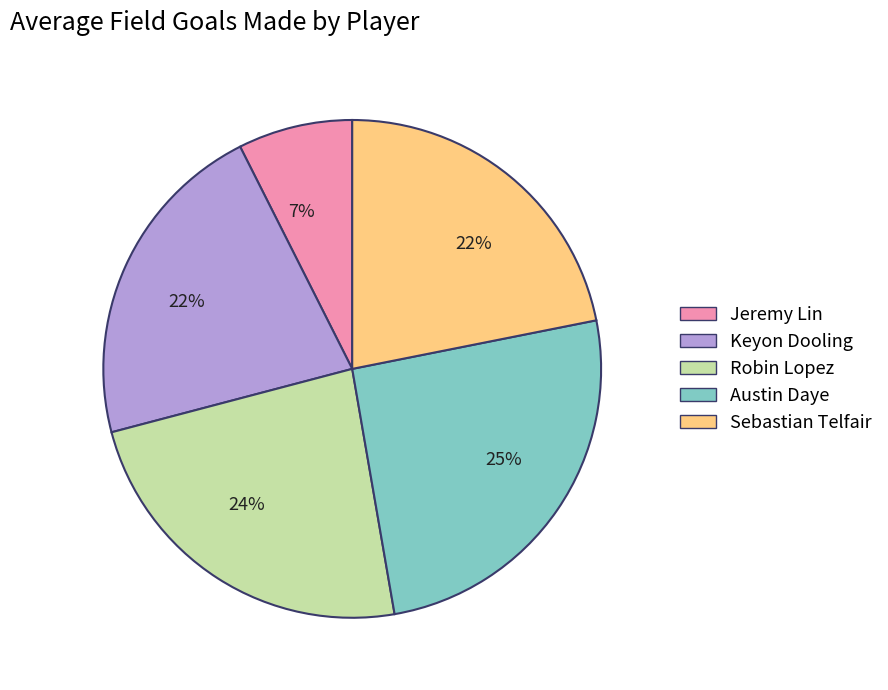

Does any single category account for the majority?

No